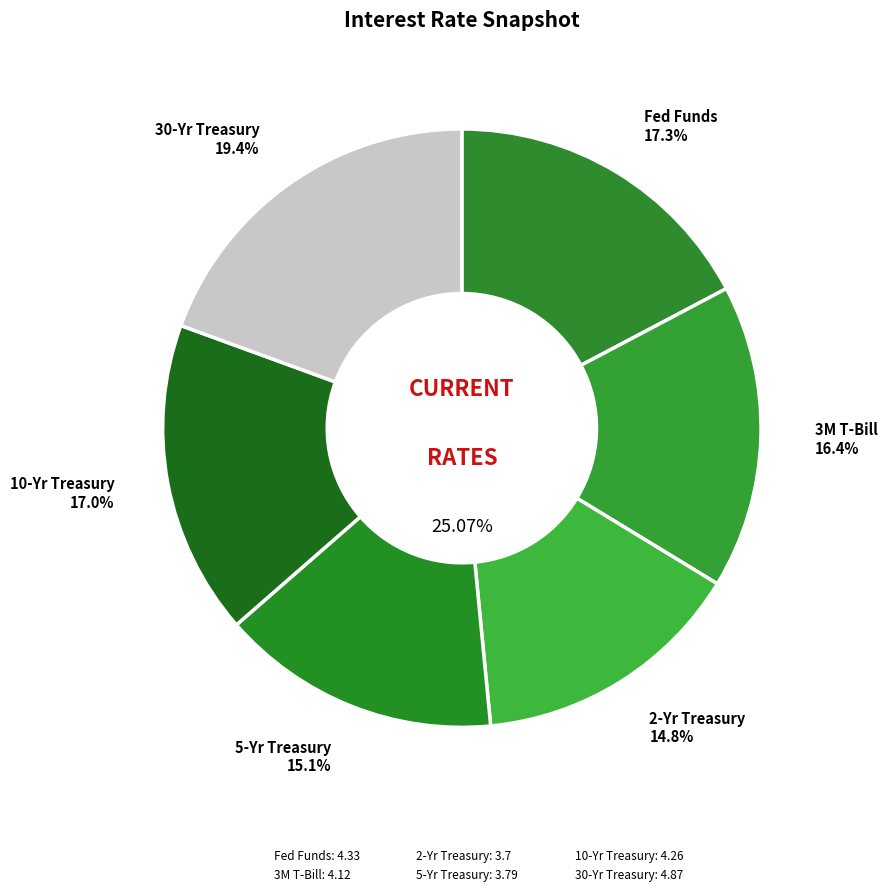

Does any single category account for the majority?

No